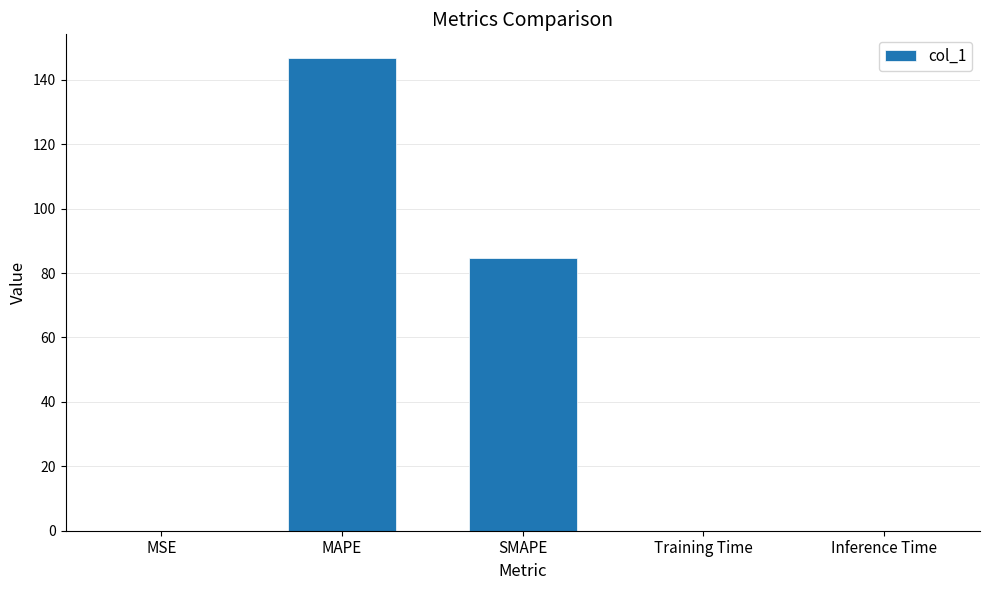

What is the sum of all values?

231.5